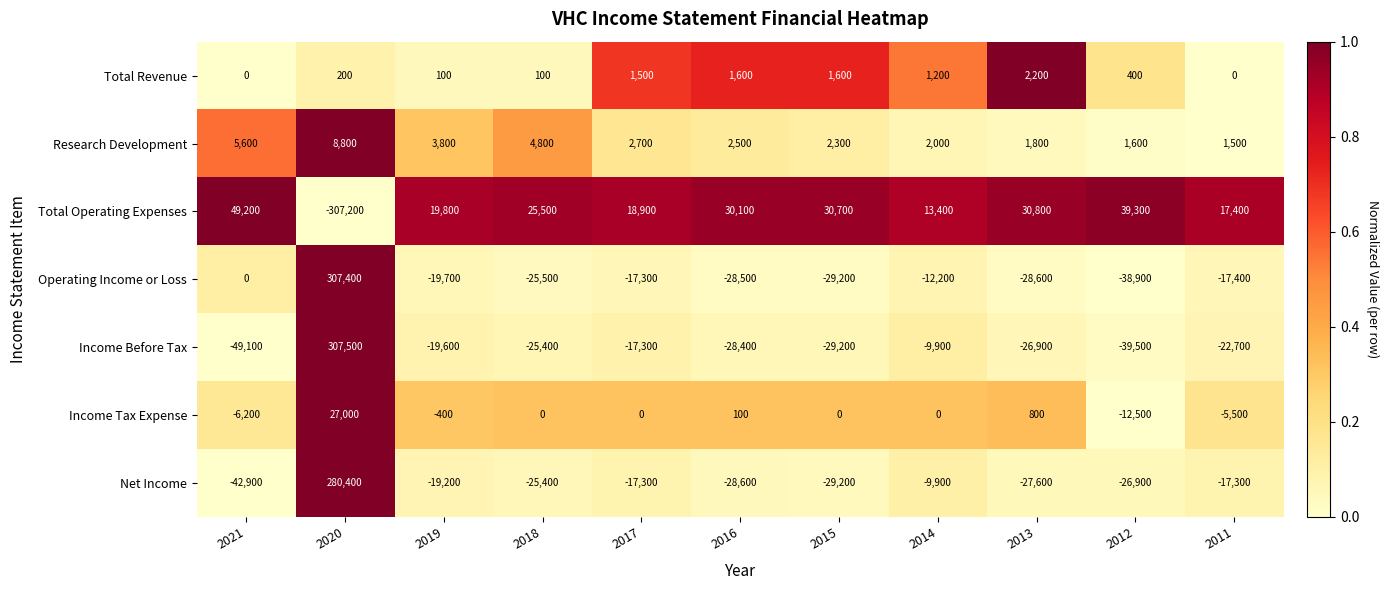

How many distinct data groups are displayed?

7